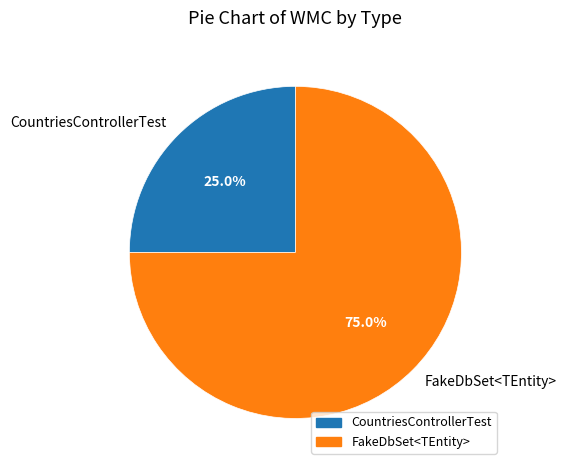

Combined, what portion of the pie is FakeDbSet<TEntity> and CountriesControllerTest?

100.0%